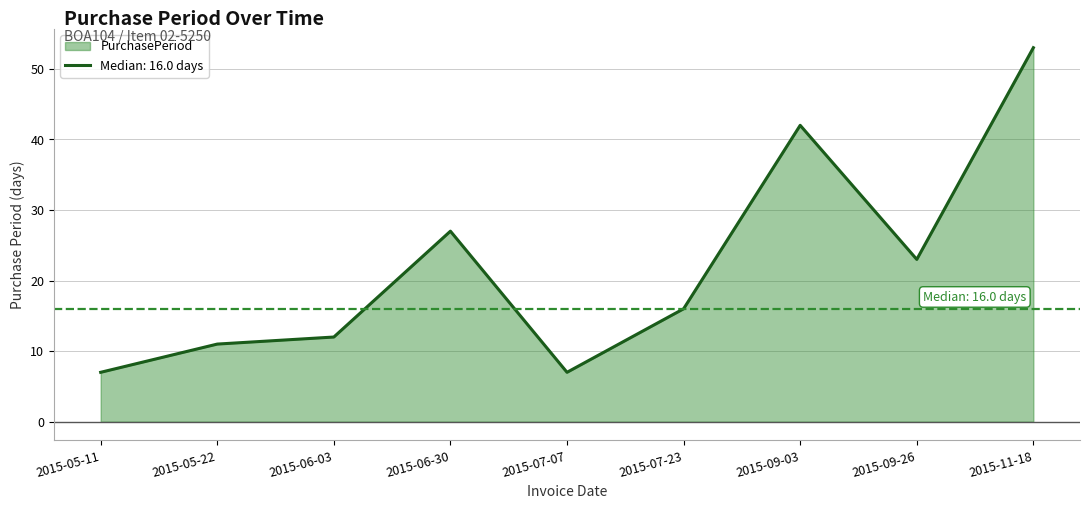

What is the difference between the second highest and minimum values?

35